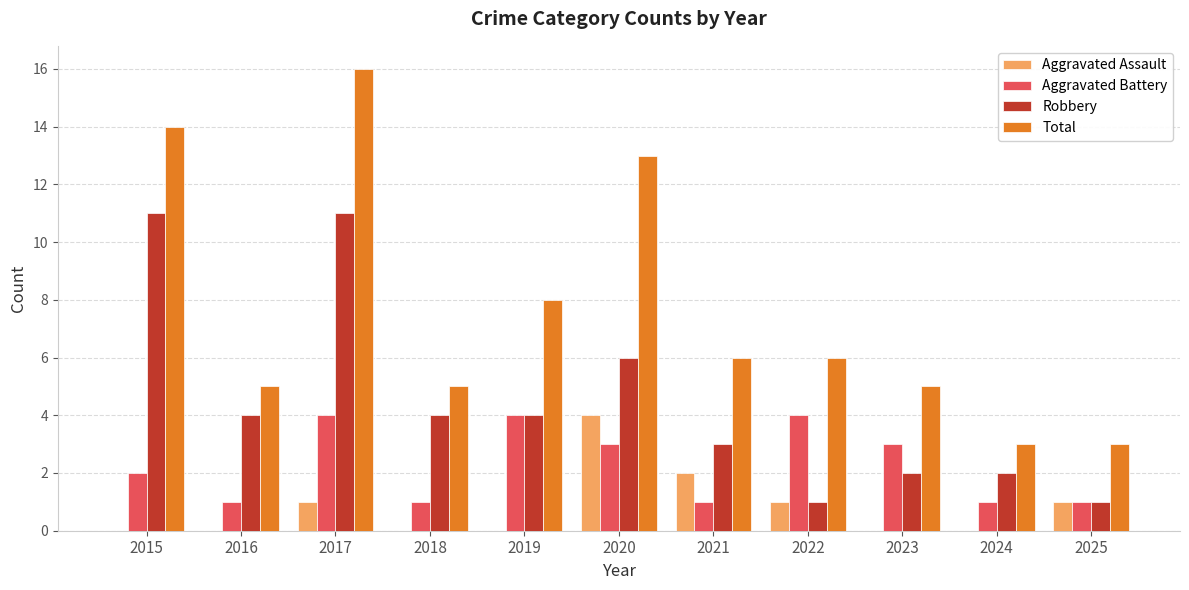

What is the average value of the Robbery series?

4